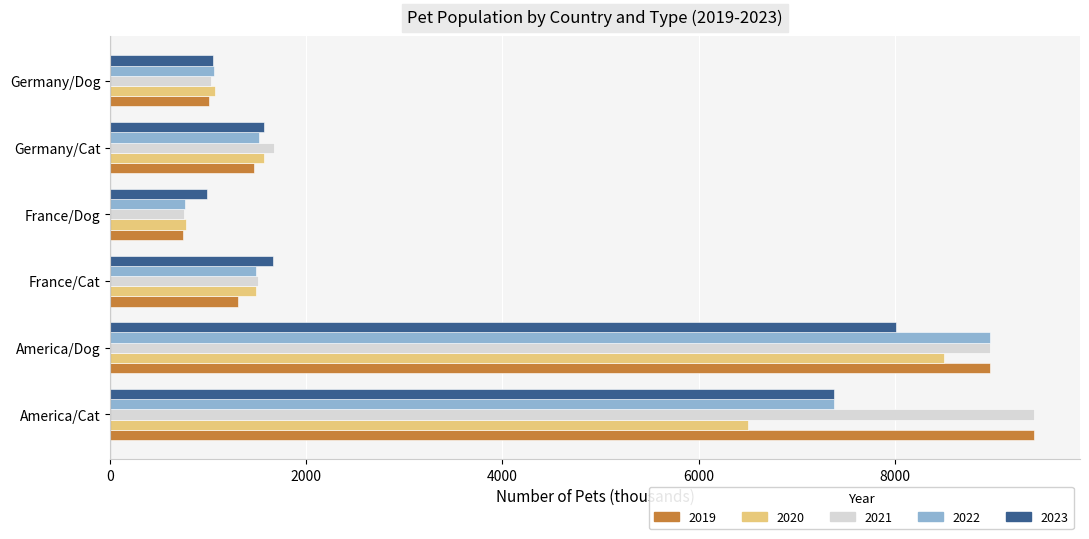

At which category is the sum across all series the highest?

America/Dog